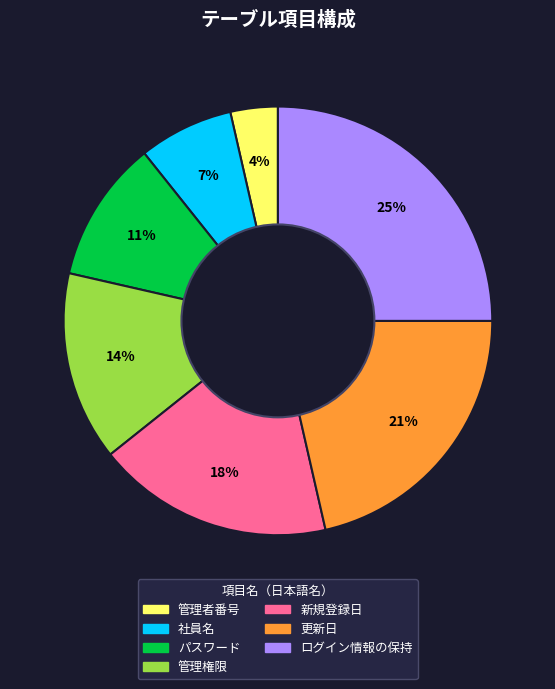

Count the number of slices in the pie.

7